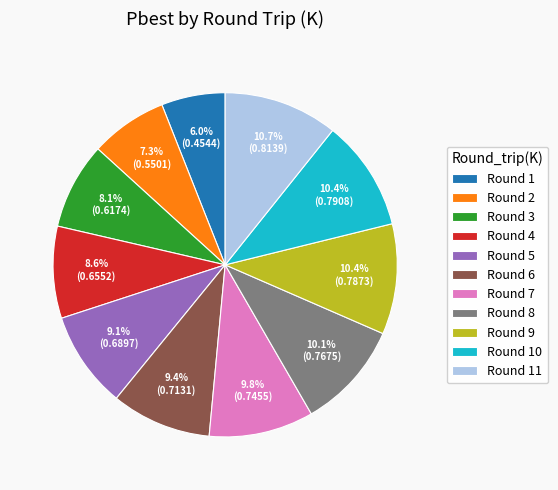

What percentage is NOT represented by Round 3?

91.9%